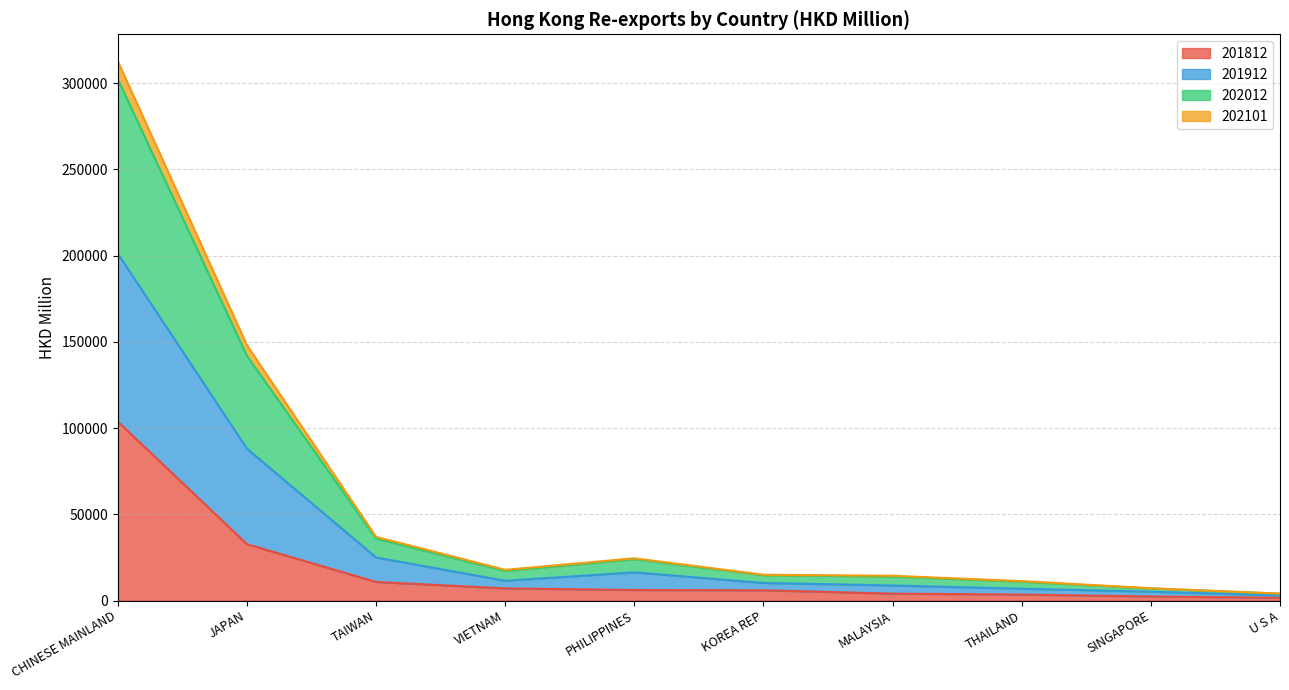

Rank the categories by 202012 value from lowest to highest.

U S A, SINGAPORE, THAILAND, MALAYSIA, KOREA REP, VIETNAM, PHILIPPINES, TAIWAN, JAPAN, CHINESE MAINLAND